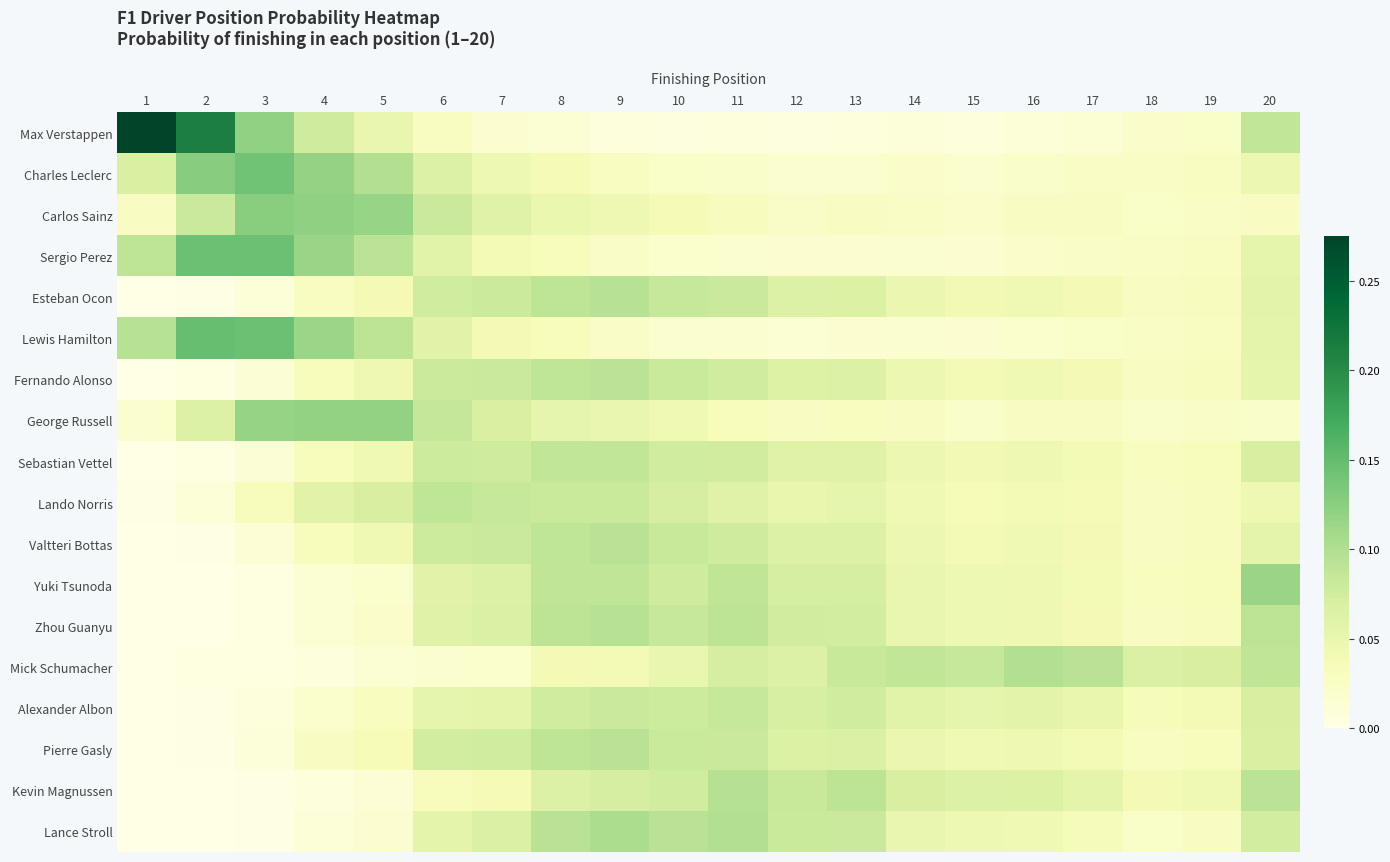

List the series in order of their peak value, lowest first.

Alexander Albon, Sebastian Vettel, Lando Norris, Fernando Alonso, Pierre Gasly, Valtteri Bottas, Esteban Ocon, Zhou Guanyu, Kevin Magnussen, Mick Schumacher, Lance Stroll, Yuki Tsunoda, George Russell, Carlos Sainz, Charles Leclerc, Sergio Perez, Lewis Hamilton, Max Verstappen